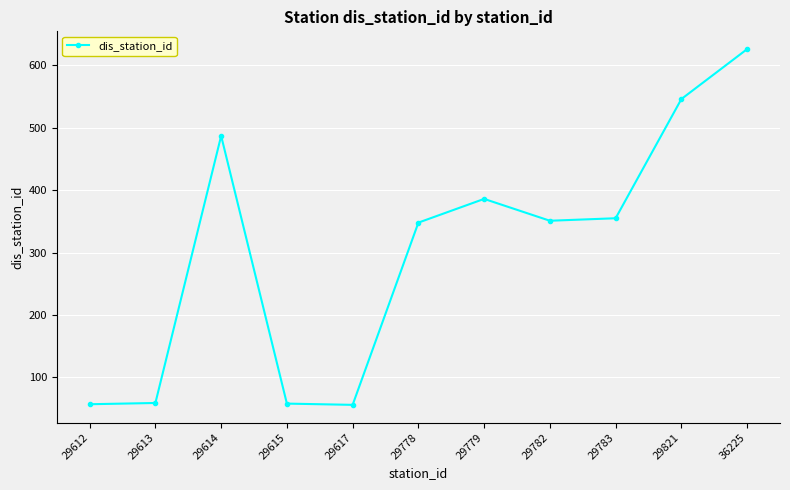

Approximately how many times larger is the value at 29782 compared to 29783?

1.0